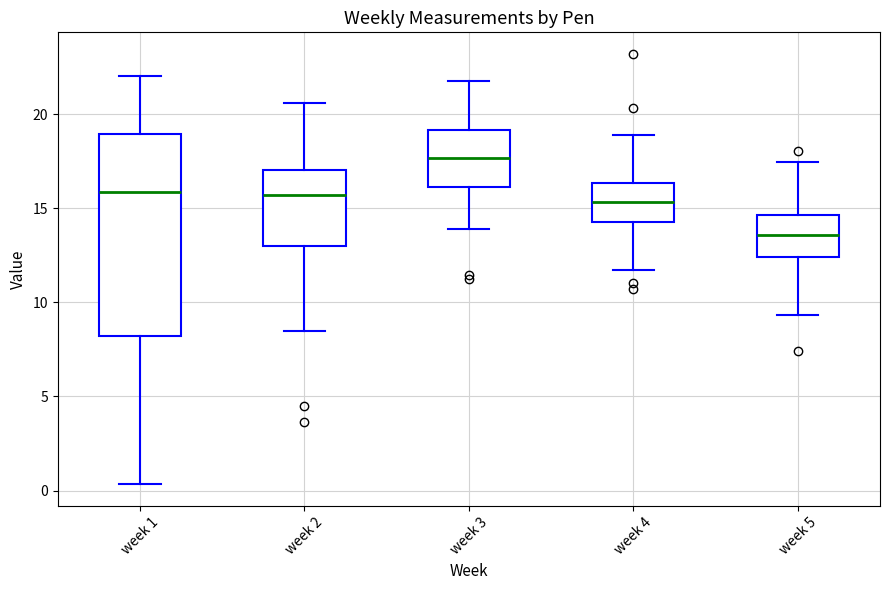

Which box has the lowest median line?

week 5